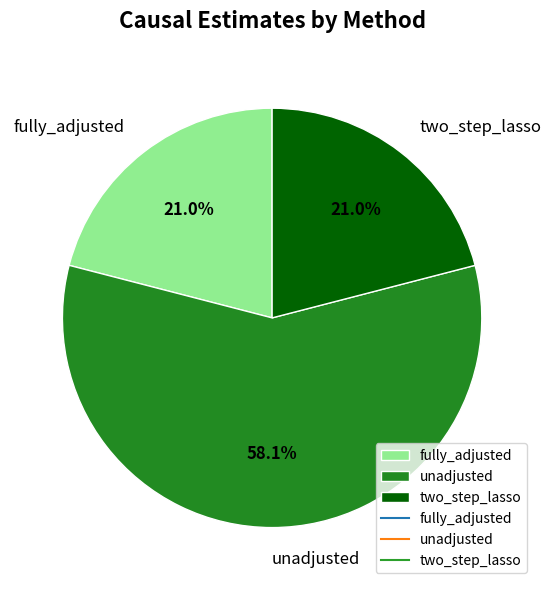

Does unadjusted account for over 50% of the chart?

Yes